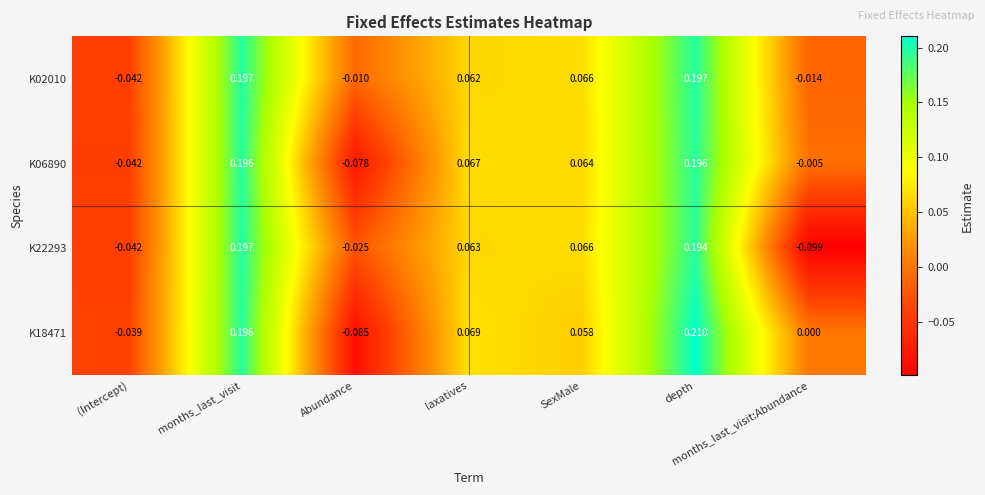

At which category does the chart reach its minimum across all series?

months_last_visit:Abundance